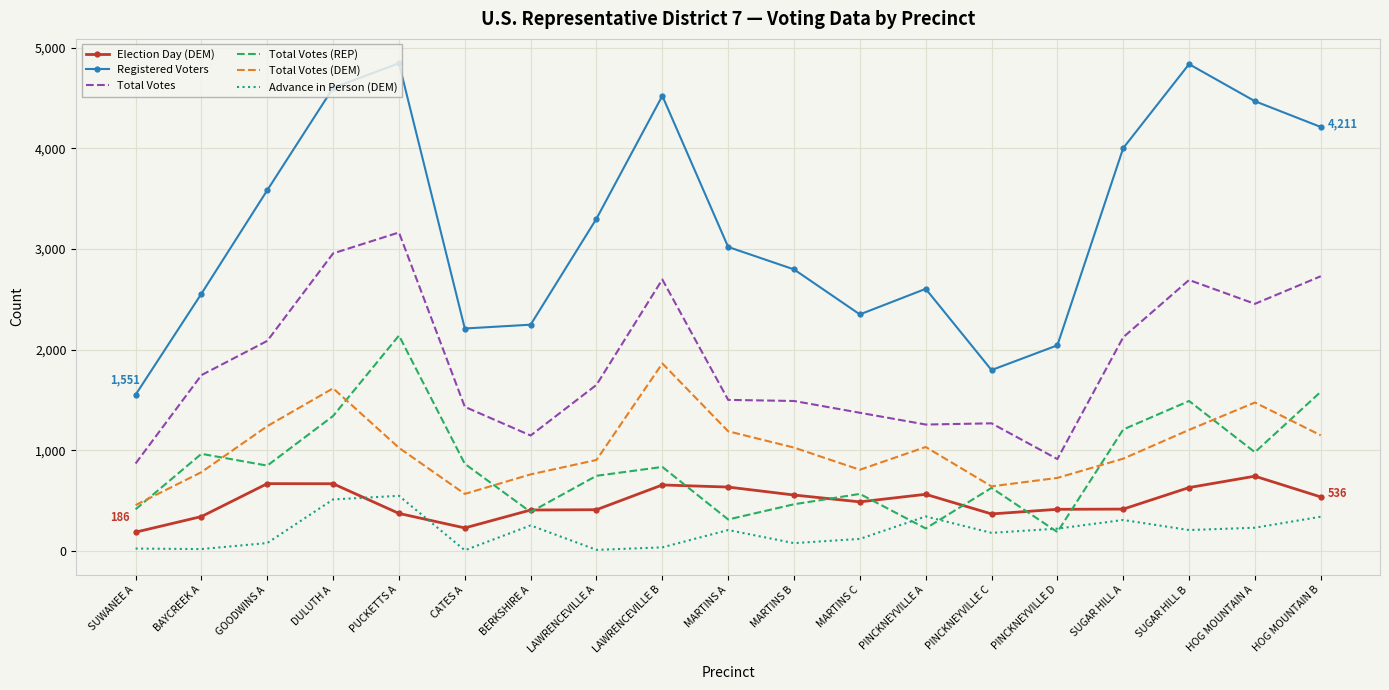

Is it true that Election Day (DEM) equals 667 at DULUTH A?

True